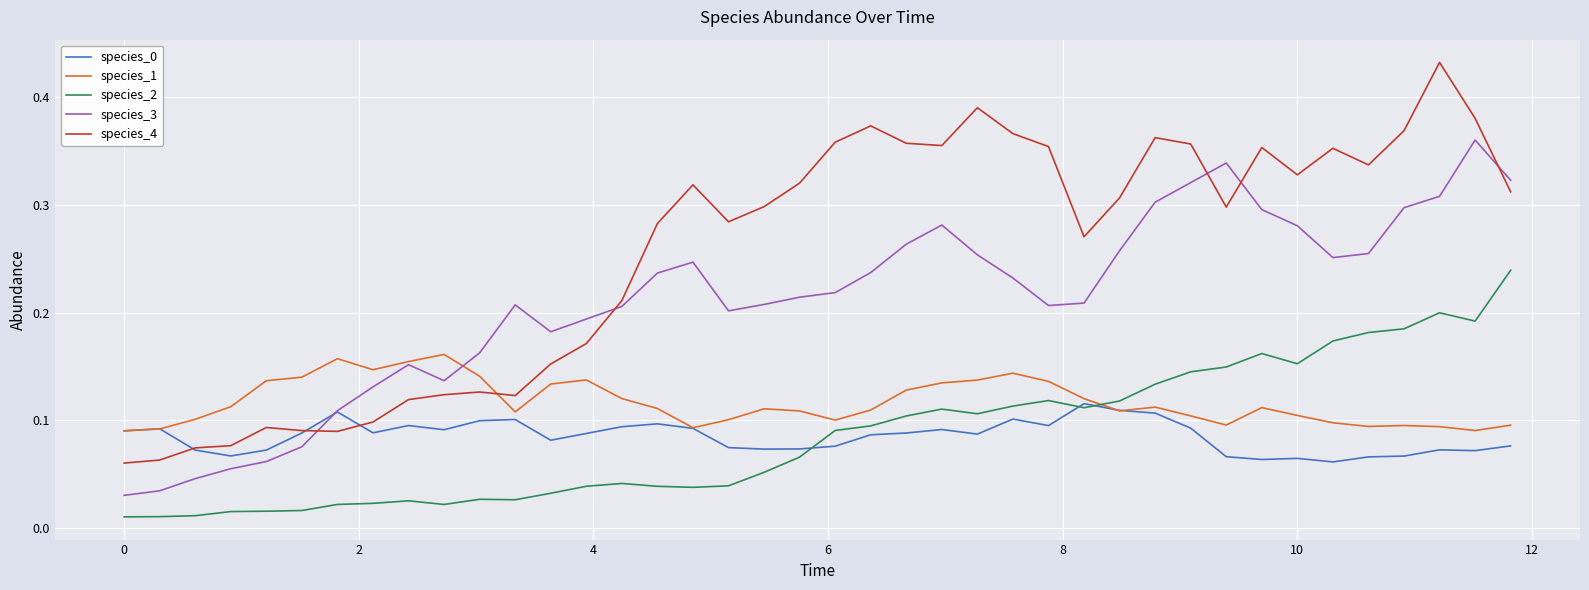

True or false: species_1 and species_4 intersect in this chart.

True